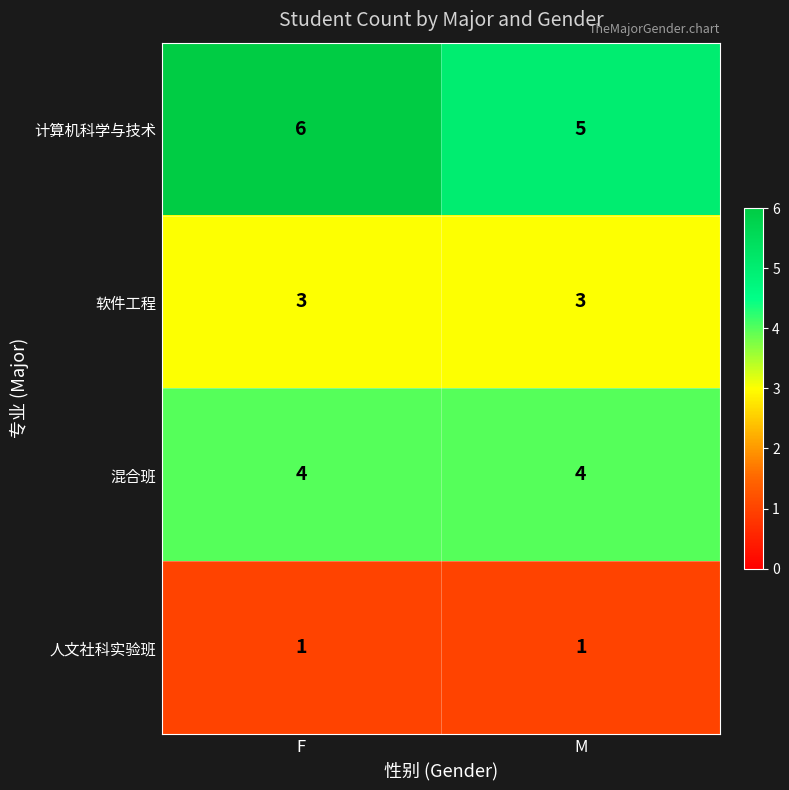

Which series has the widest spread of values?

计算机科学与技术